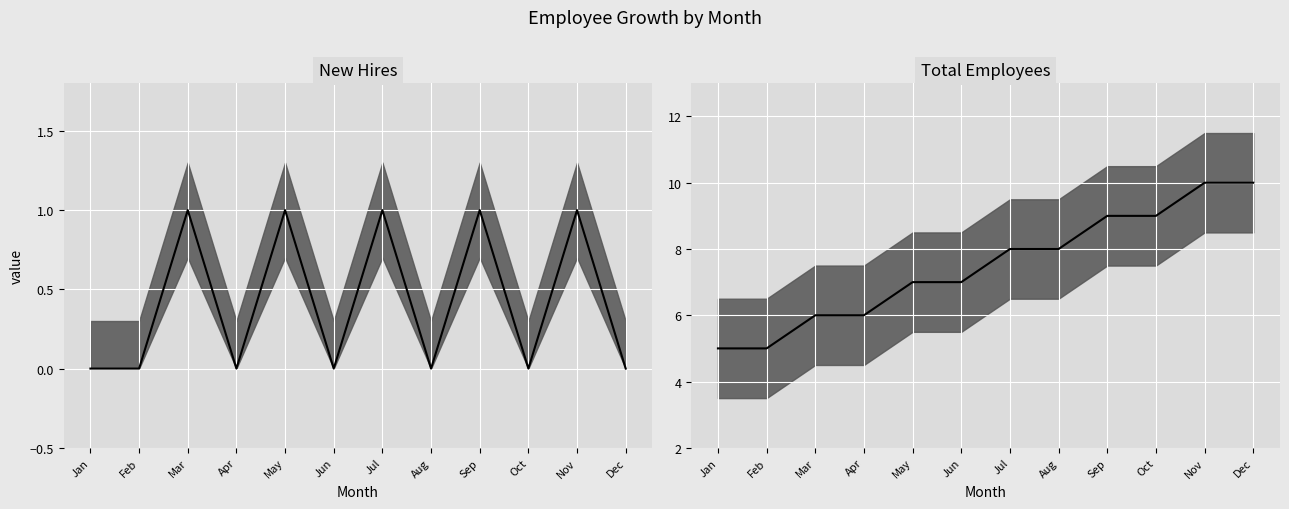

At how many categories does at least one series exceed 2?

12